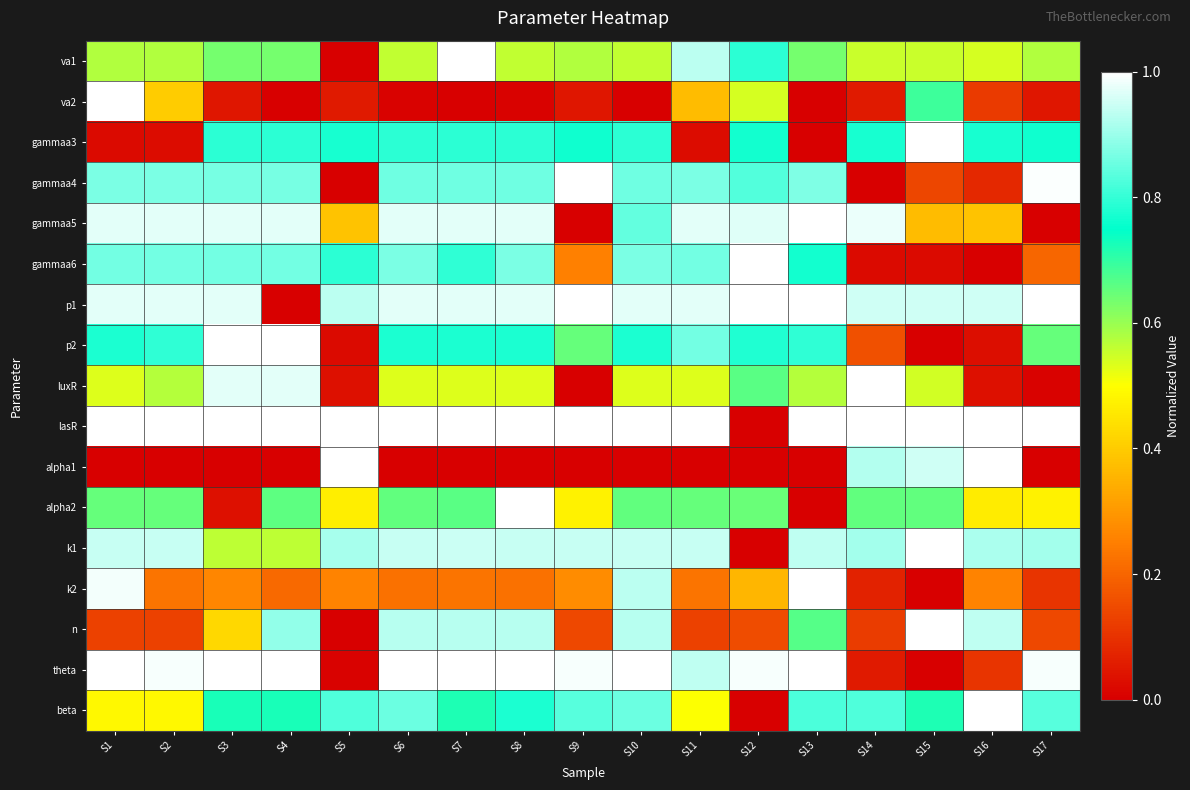

Which has a higher value, S6 or S5?

S6